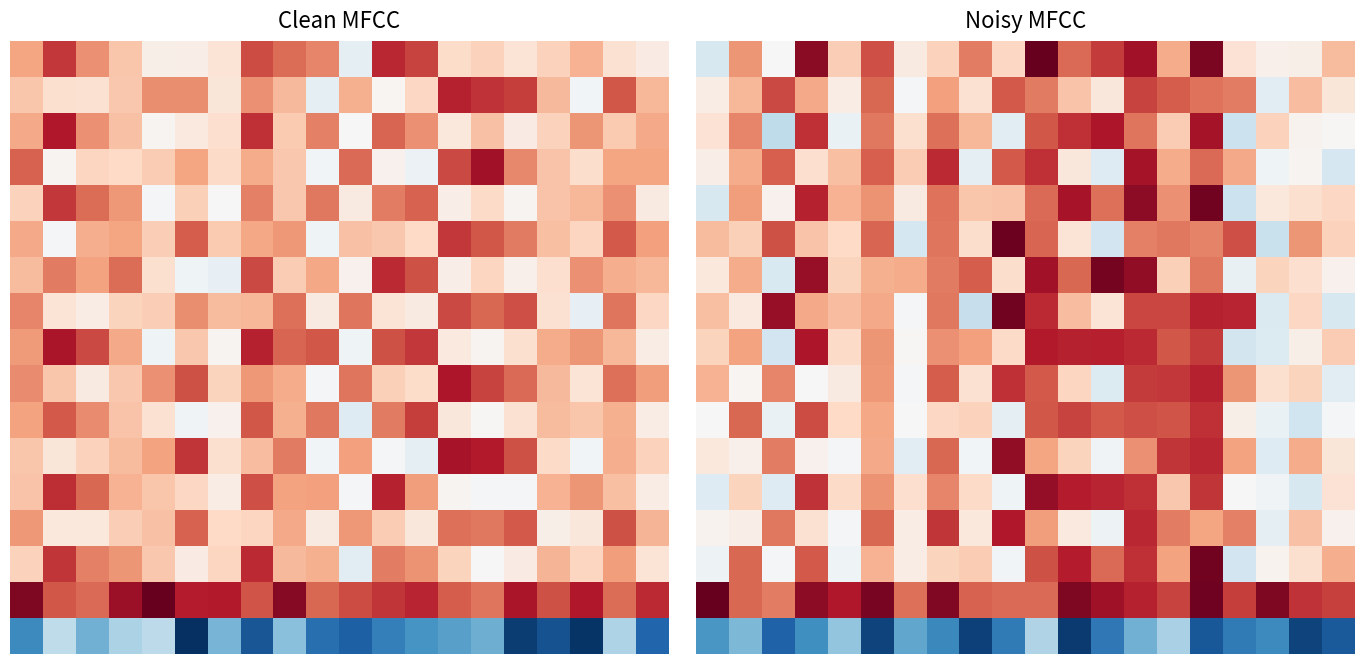

What is the spread (max minus min) of values at 1?

0.9